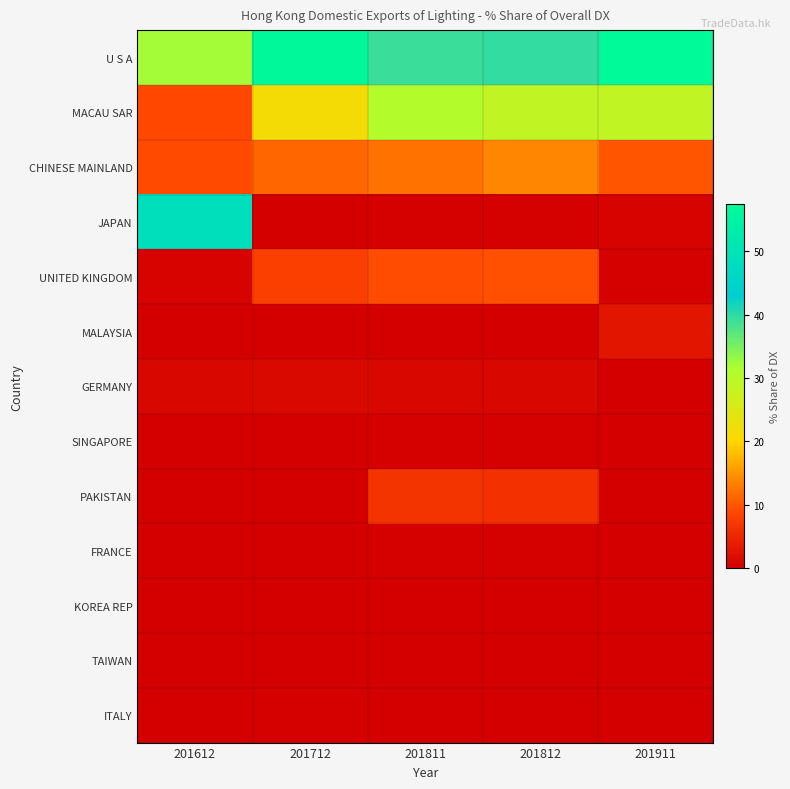

What is the spread (max minus min) of values at 201811?

39.1